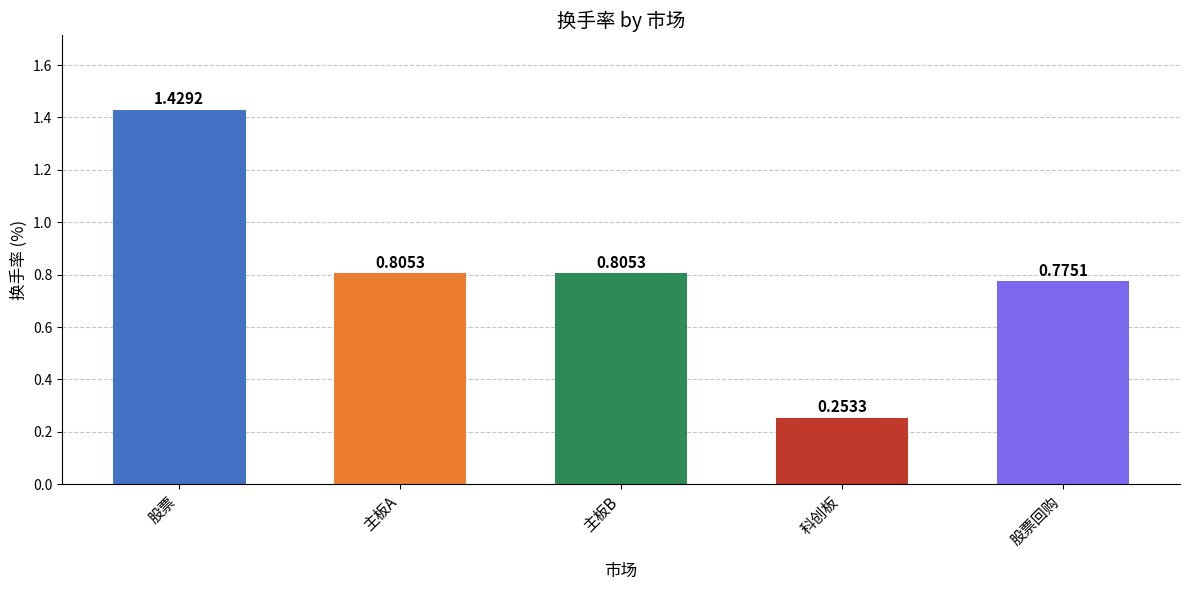

How many bars are there in total?

5